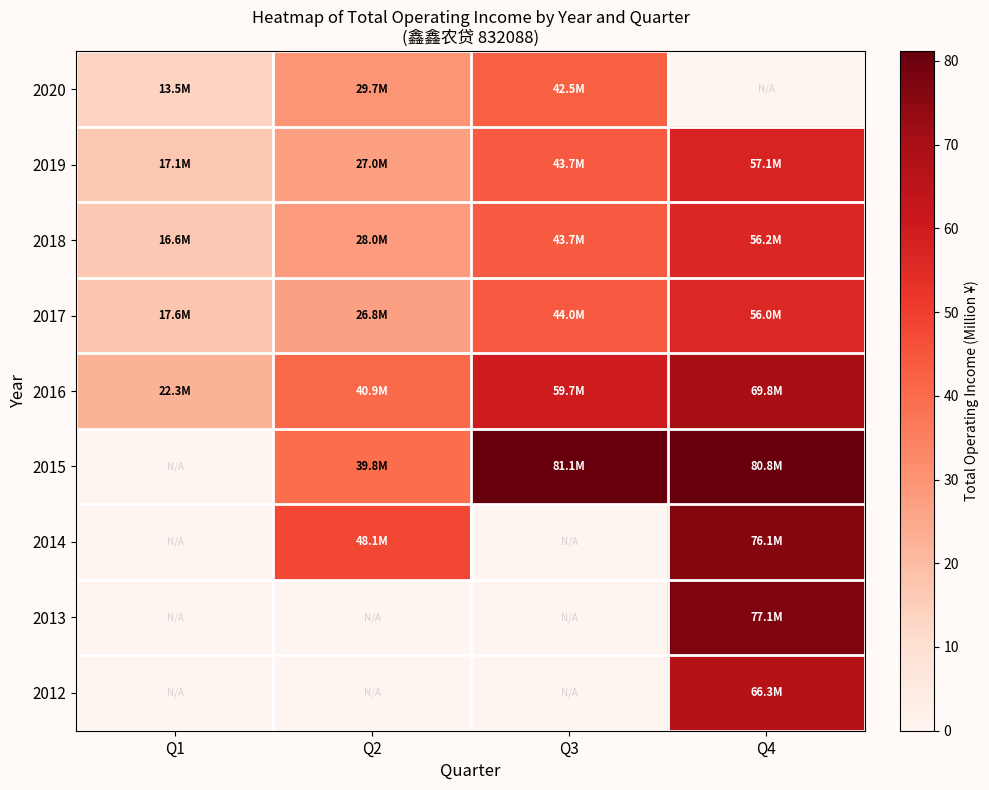

Rank the series by their maximum value, from lowest to highest.

2020, 2017, 2018, 2019, 2012, 2016, 2014, 2013, 2015